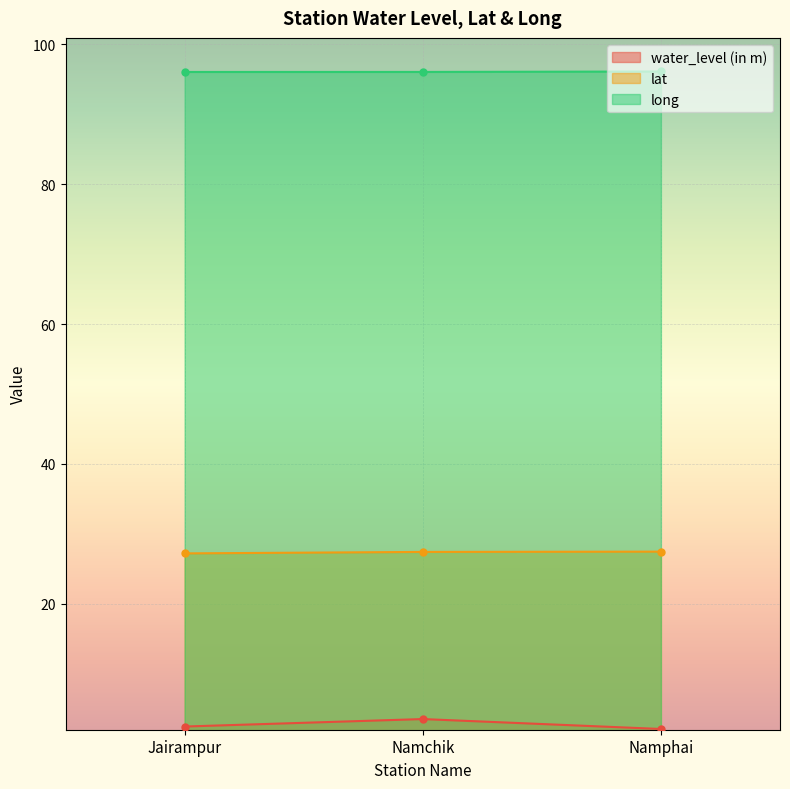

List the series in order of their overall mean, highest first.

long, lat, water_level (in m)